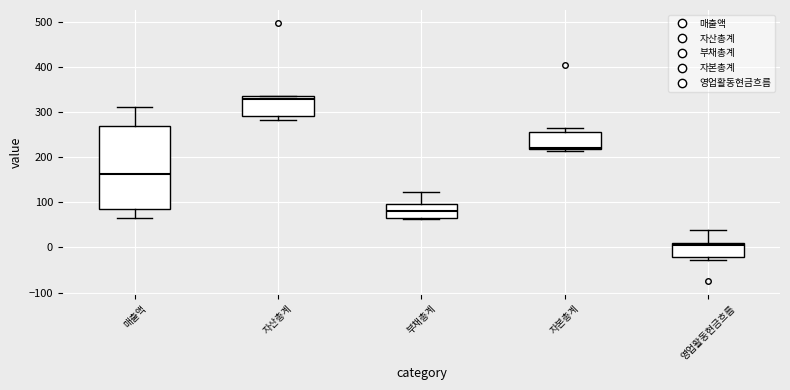

Which box has the lowest median line?

영업활동현금흐름